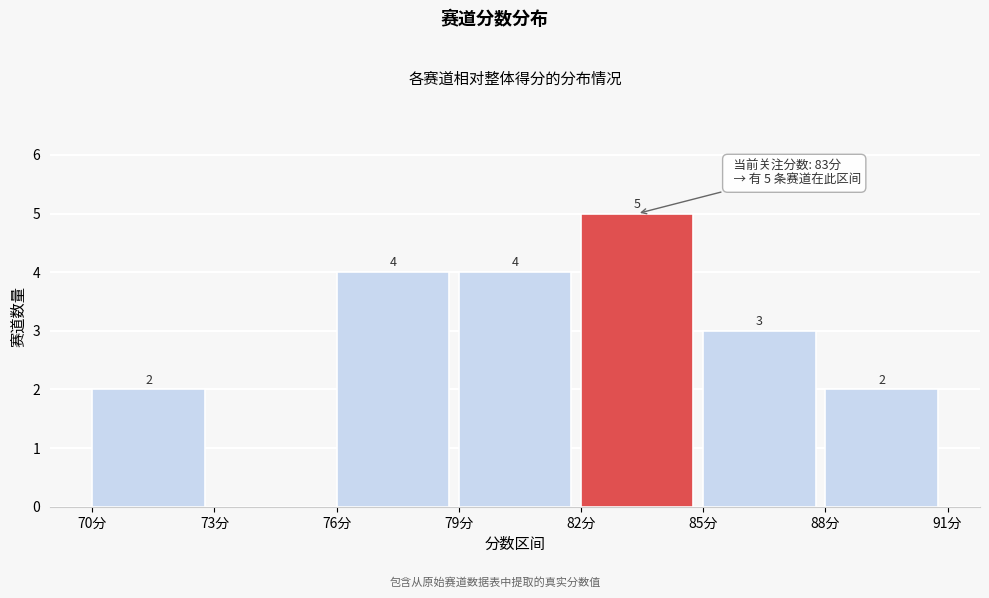

Which range on the x-axis has the tallest bar?

82 to 85